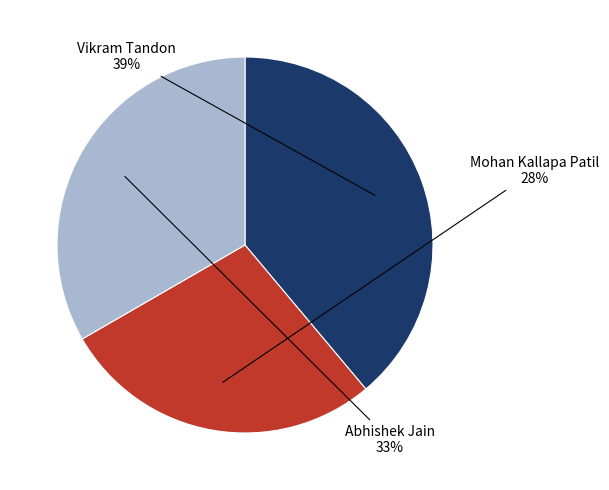

Is there any slice that represents more than half of the pie?

No